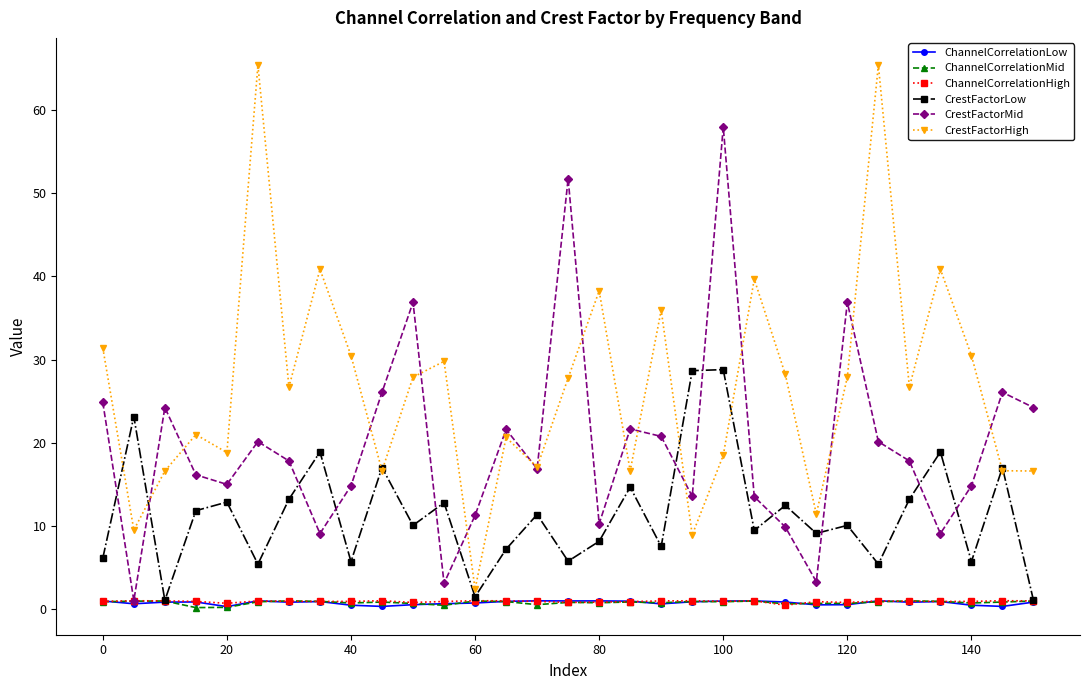

True or false: CrestFactorMid has more than 0 points higher than both neighbors.

True